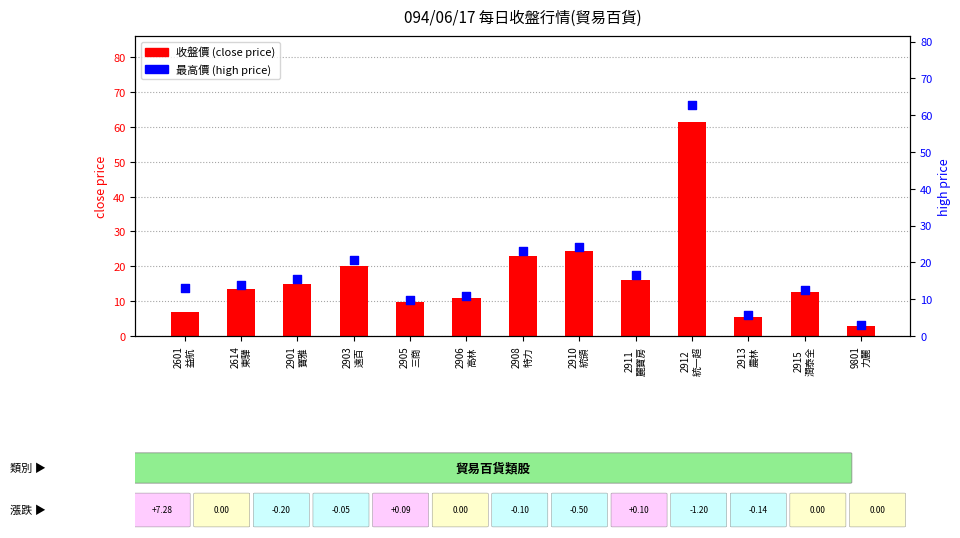

Which series contains the lowest Y value?

close price